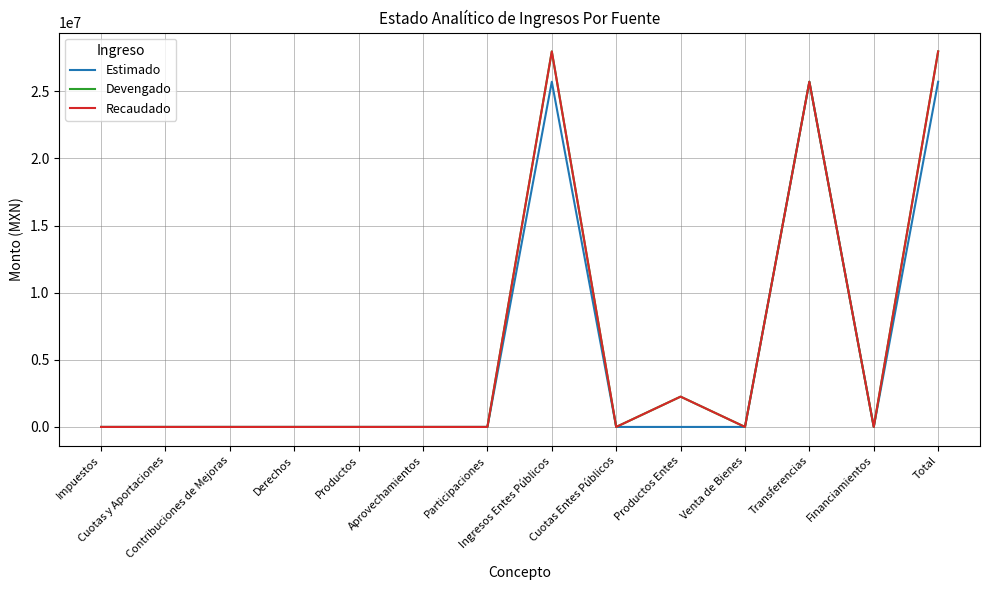

Which category has the highest value in the Recaudado series?

Ingresos Entes Públicos